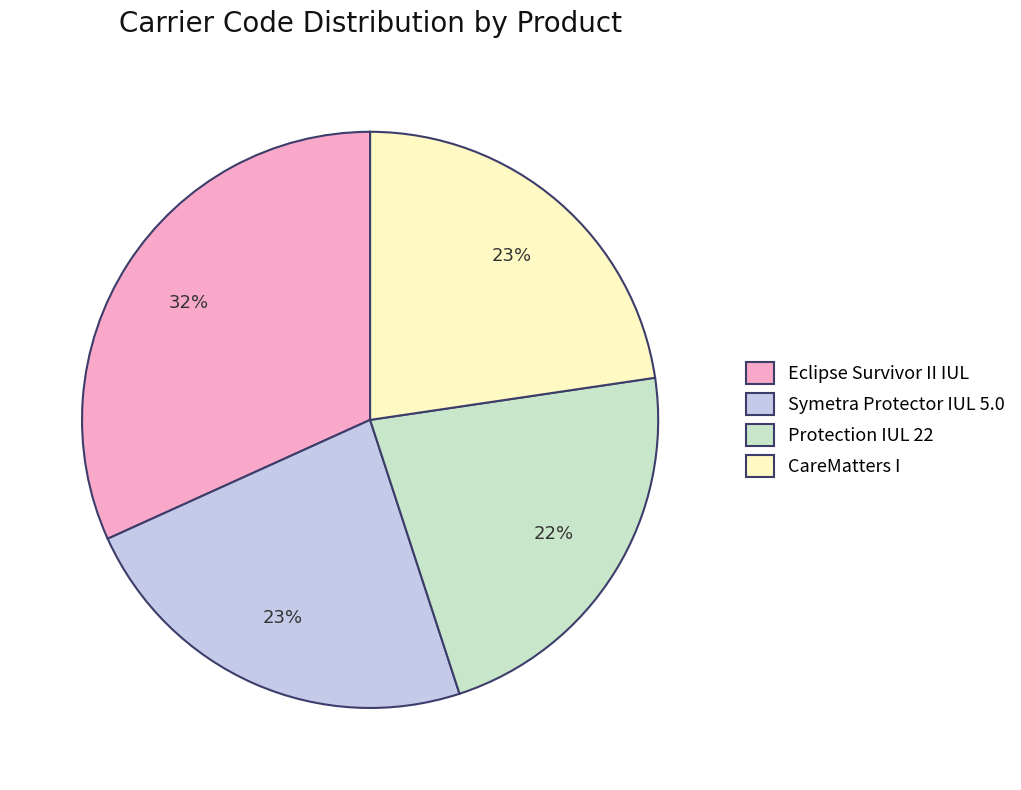

Is there any slice that represents more than half of the pie?

No